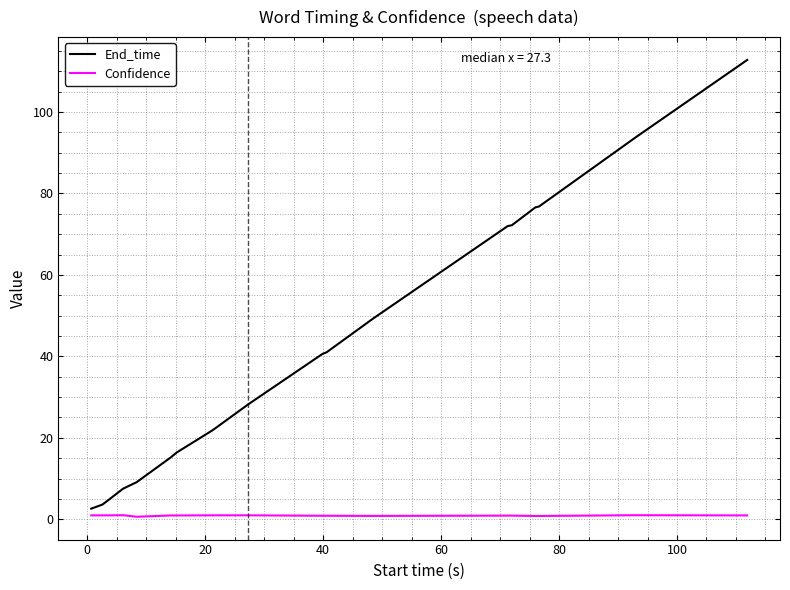

True or false: End_time and Confidence intersect in this chart.

False